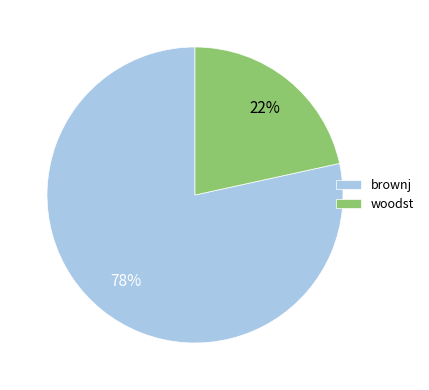

True or false: woodst accounts for 22% of the total.

True